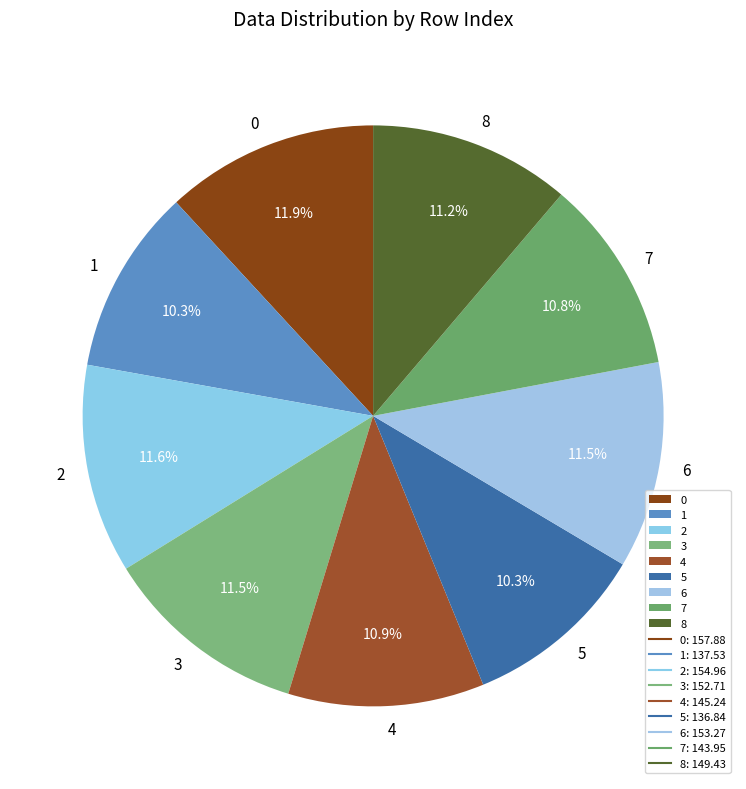

To the nearest percent, what is the average slice percentage?

11%